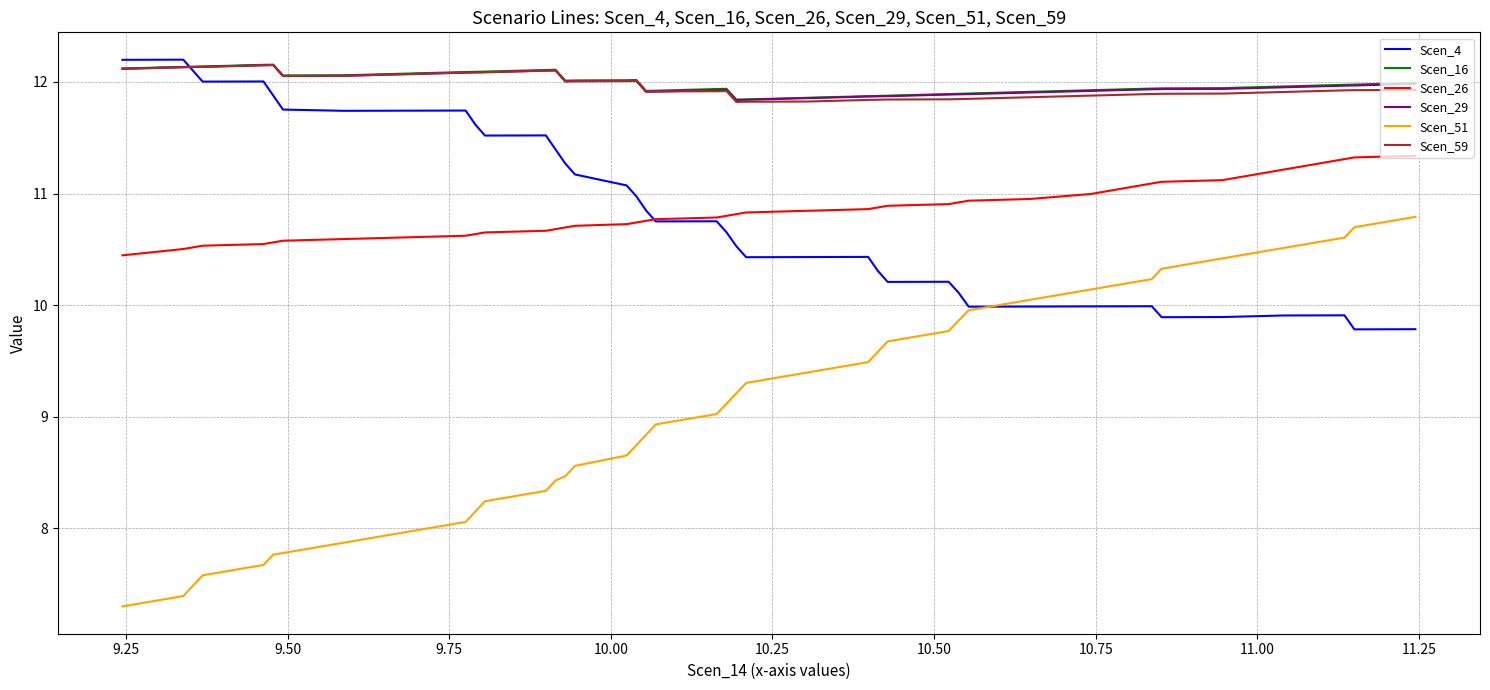

Which series has the largest range (max minus min)?

Scen_51